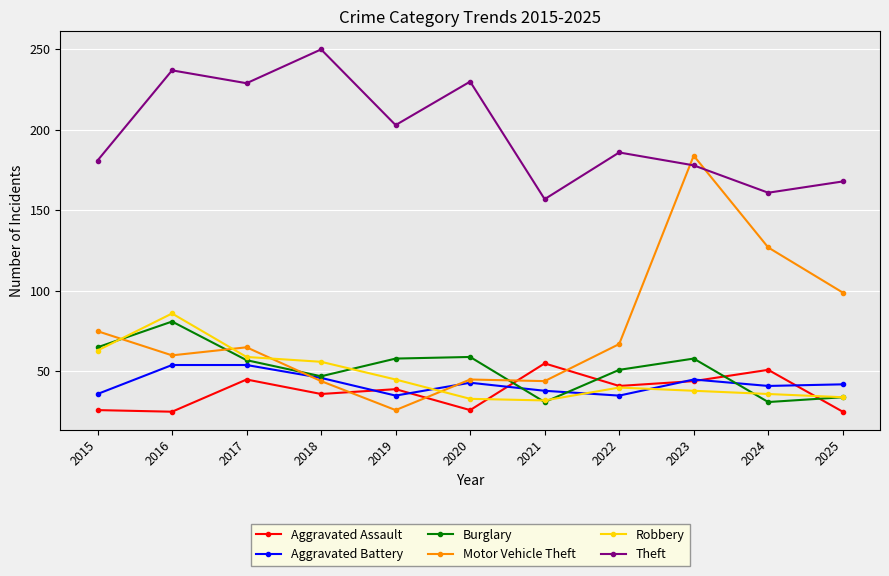

Reading right to left, list all the values displayed in this chart.

Aggravated Assault: 25	51	44	41	55	26	39	36	45	25	26
Aggravated Battery: 42	41	45	35	38	43	35	46	54	54	36
Burglary: 34	31	58	51	31	59	58	47	57	81	65
Motor Vehicle Theft: 99	127	184	67	44	45	26	44	65	60	75
Robbery: 34	36	38	40	32	33	45	56	59	86	63
Theft: 168	161	178	186	157	230	203	250	229	237	181